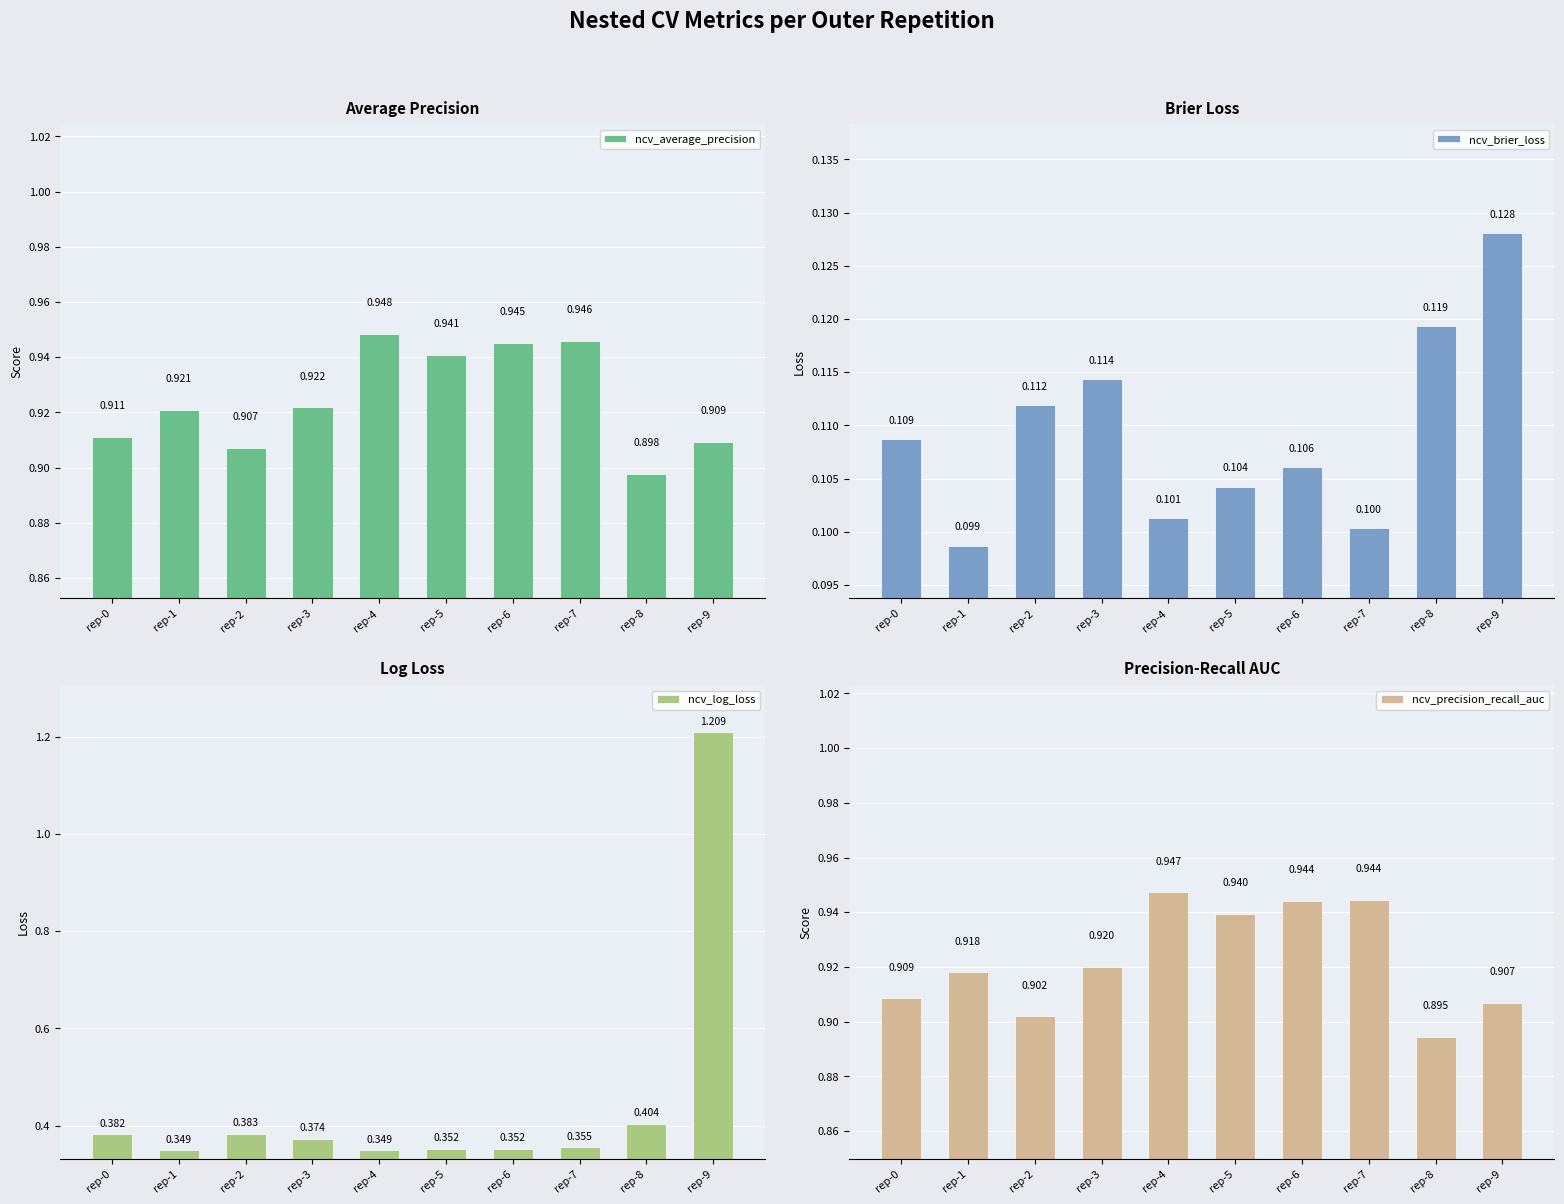

At which category is the sum across all series the highest?

rep-9